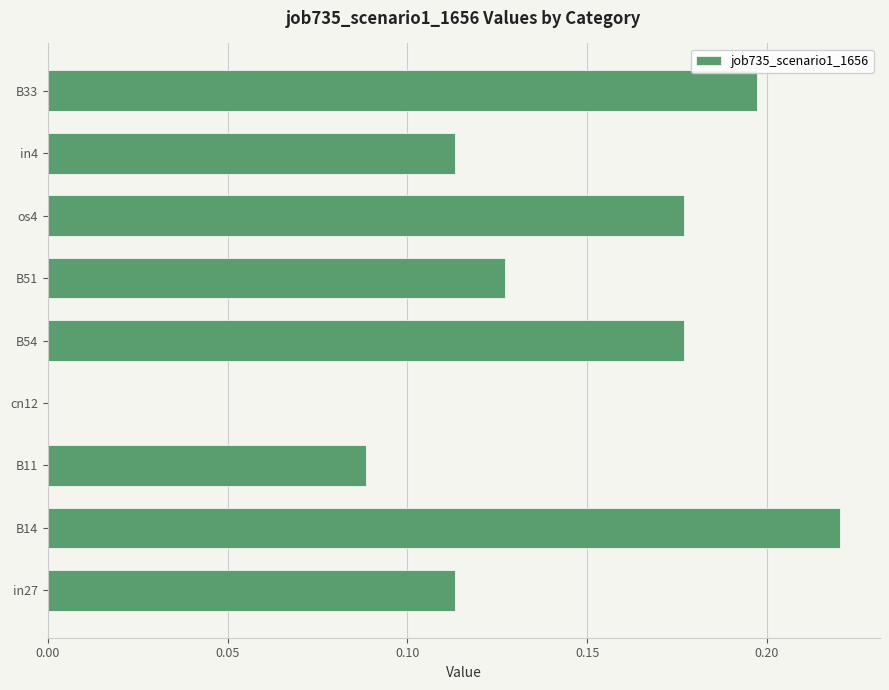

Which label corresponds to the largest value in the chart?

B14